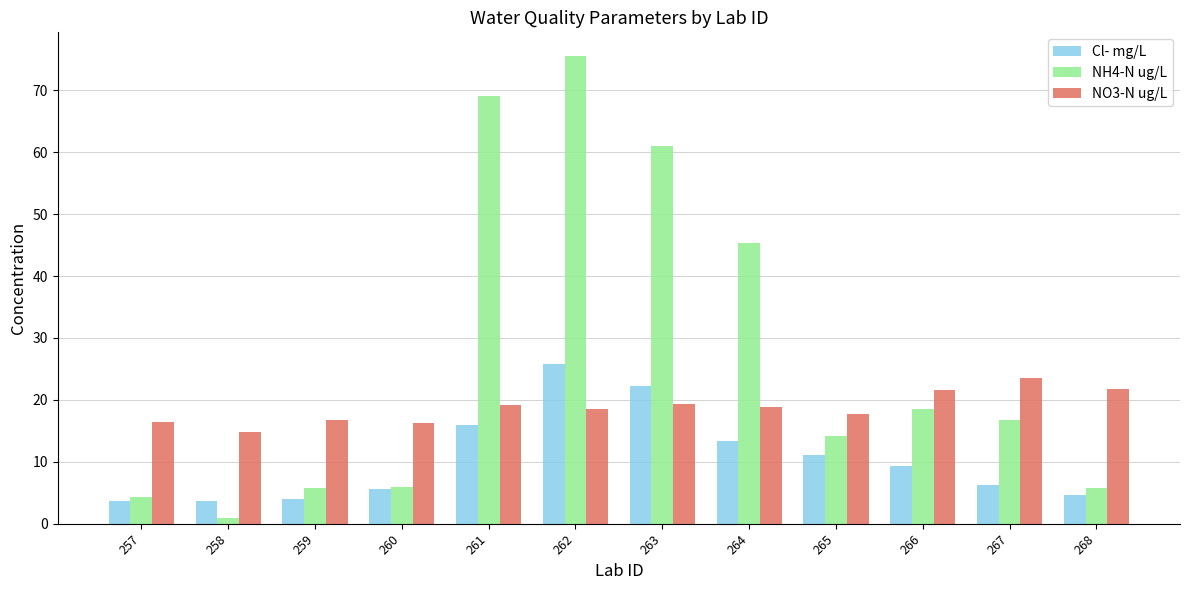

How many groups of bars are there?

12